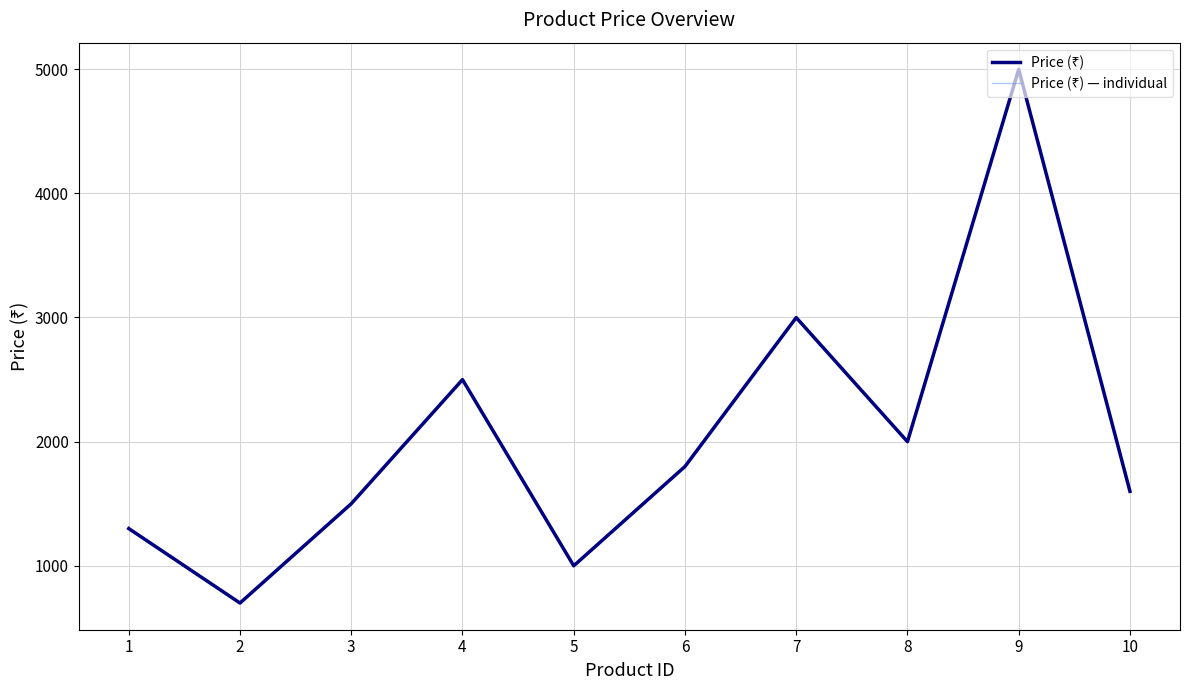

At 8, list the series in order from smallest to largest.

Price (₹), Price (₹) — individual